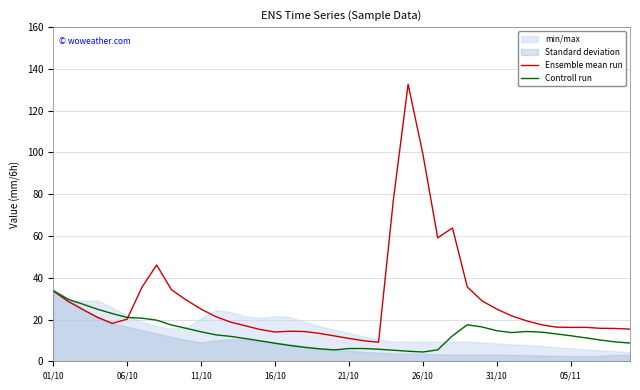

True or false: Controll run and Ensemble mean run intersect in this chart.

True